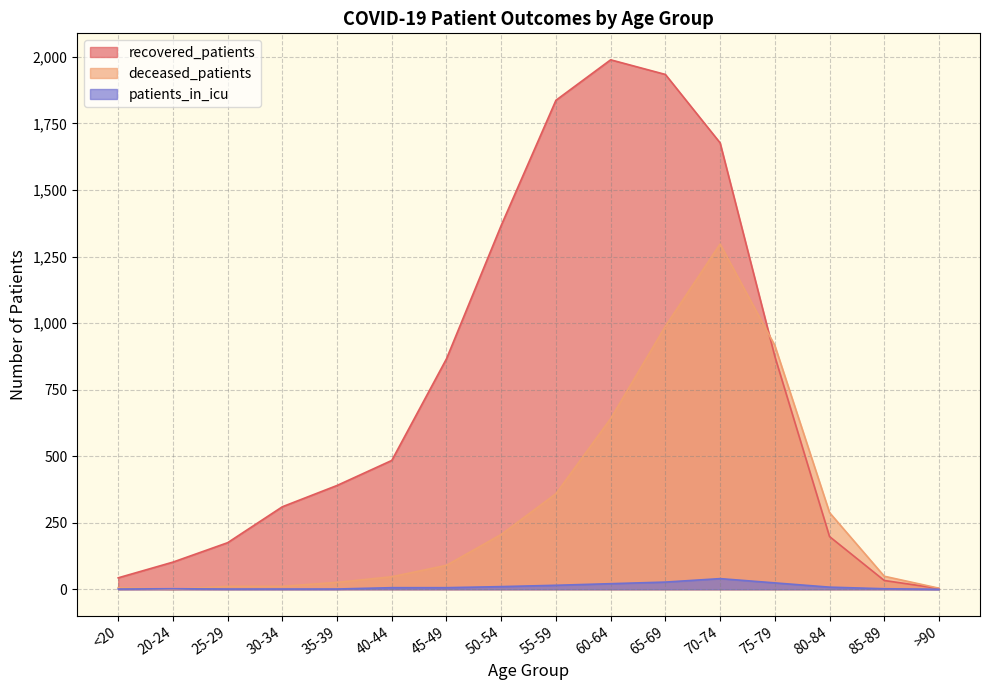

What is the spread (max minus min) of values at 25-29?

174